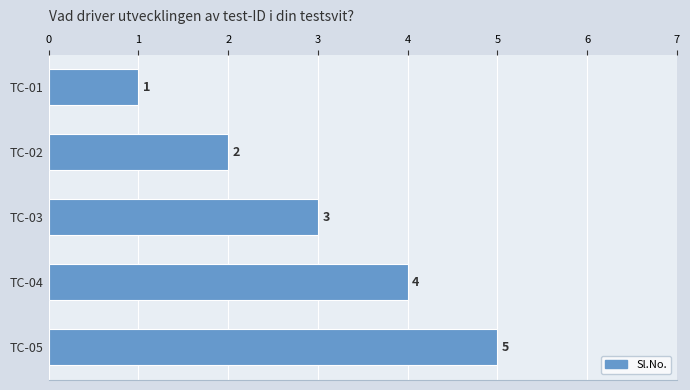

At which label is the value closest to 3?

TC-03